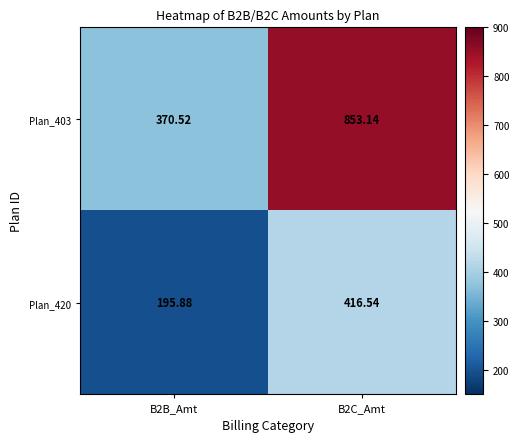

Is the value of Plan_403 at B2B_Amt greater than the value of Plan_420 at B2C_Amt?

No